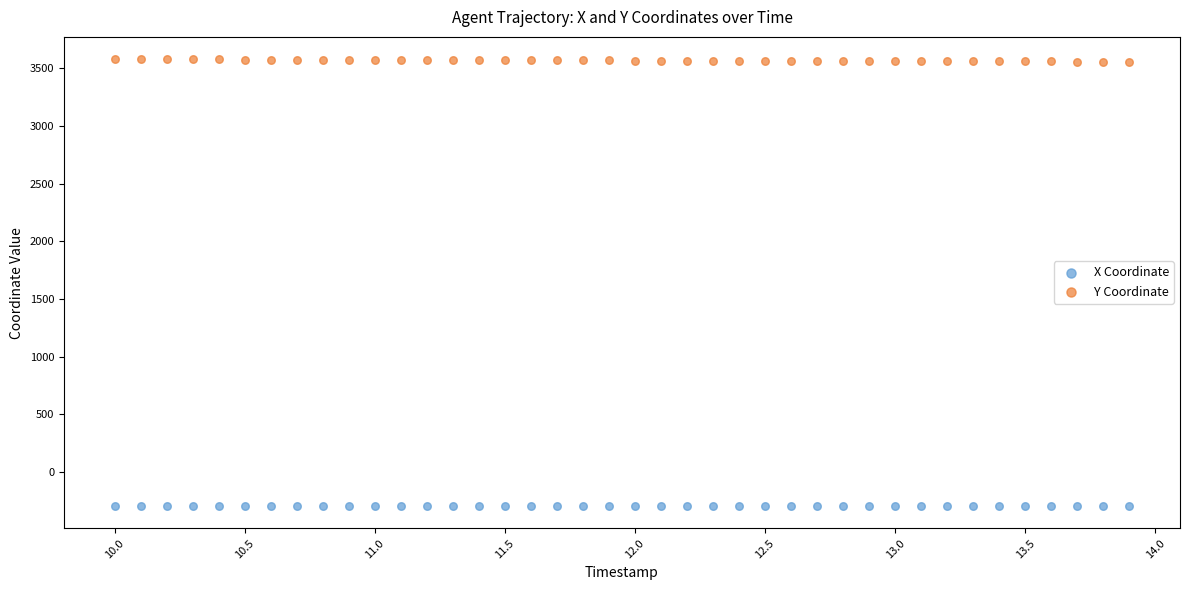

What is the X range (max minus min) for the scatter plot?

3.9